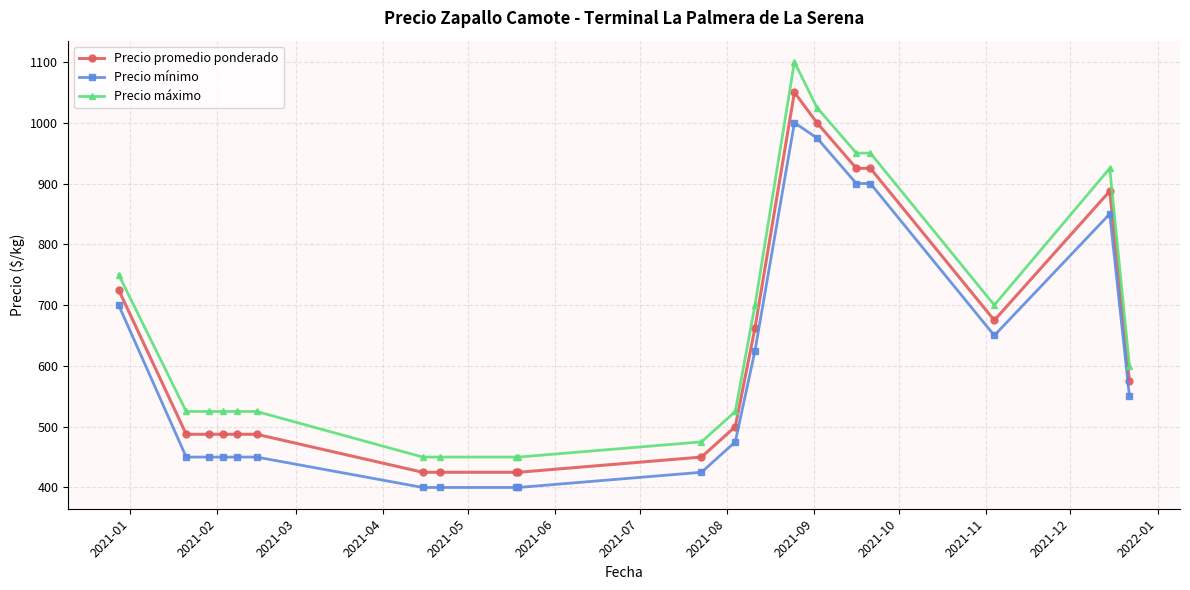

Reading left to right, transcribe all the data shown in this chart.

Precio promedio ponderado: 725.0	487.5	487.5	487.5	487.5	487.5	425.0	425.0	425.0	425.0	450.0	500.0	662.5	1050.0	1000.0	925.0	925.0	675.0	887.5	575.0
Precio mínimo: 700.0	450.0	450.0	450.0	450.0	450.0	400.0	400.0	400.0	400.0	425.0	475.0	625.0	1000.0	975.0	900.0	900.0	650.0	850.0	550.0
Precio máximo: 750.0	525.0	525.0	525.0	525.0	525.0	450.0	450.0	450.0	450.0	475.0	525.0	700.0	1100.0	1025.0	950.0	950.0	700.0	925.0	600.0